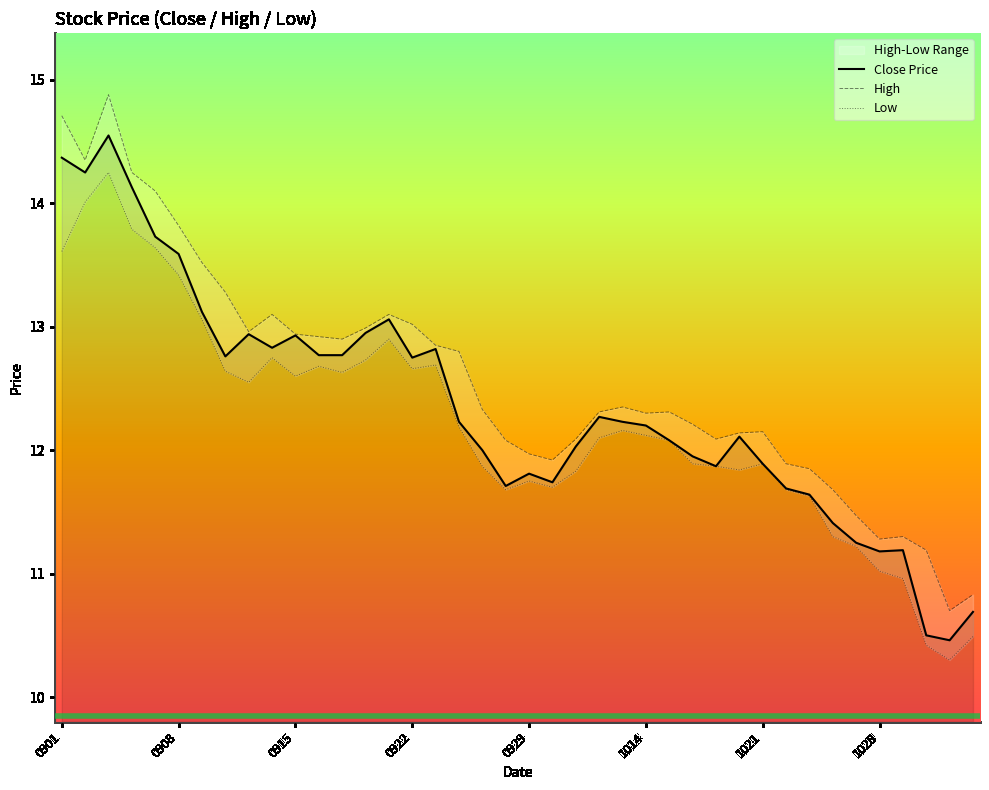

How many interior local peaks does the Close Price series have?

9